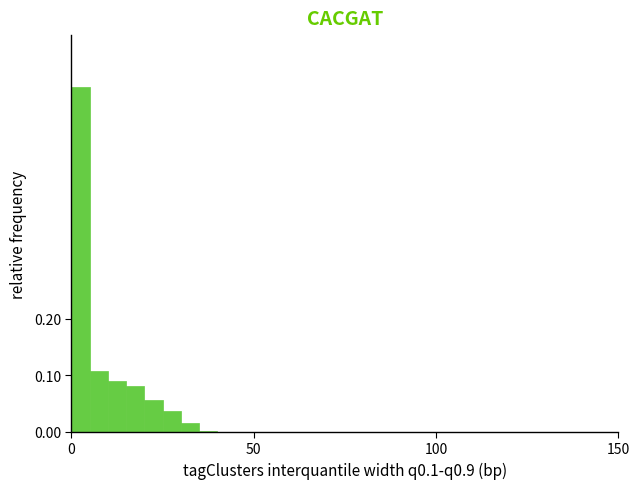

Around what value on the x-axis is the tallest bar? Give the approximate position of its centre, as read against the axis.

5